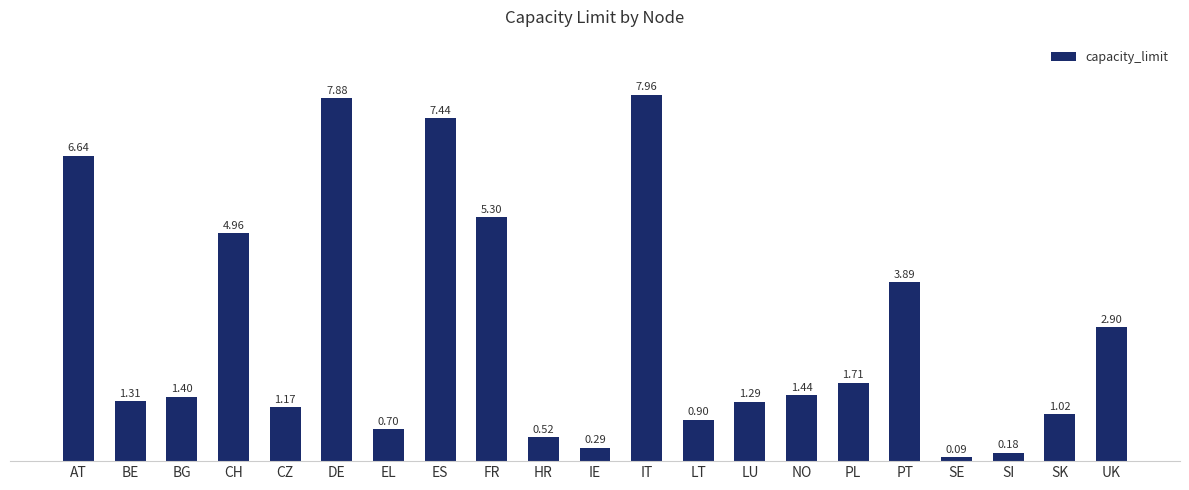

How many bars are there in total?

21